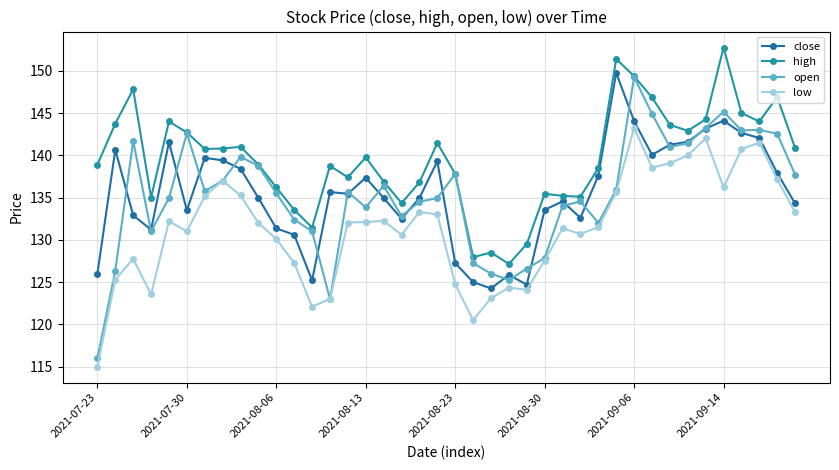

How many intersections are there between close and open?

19